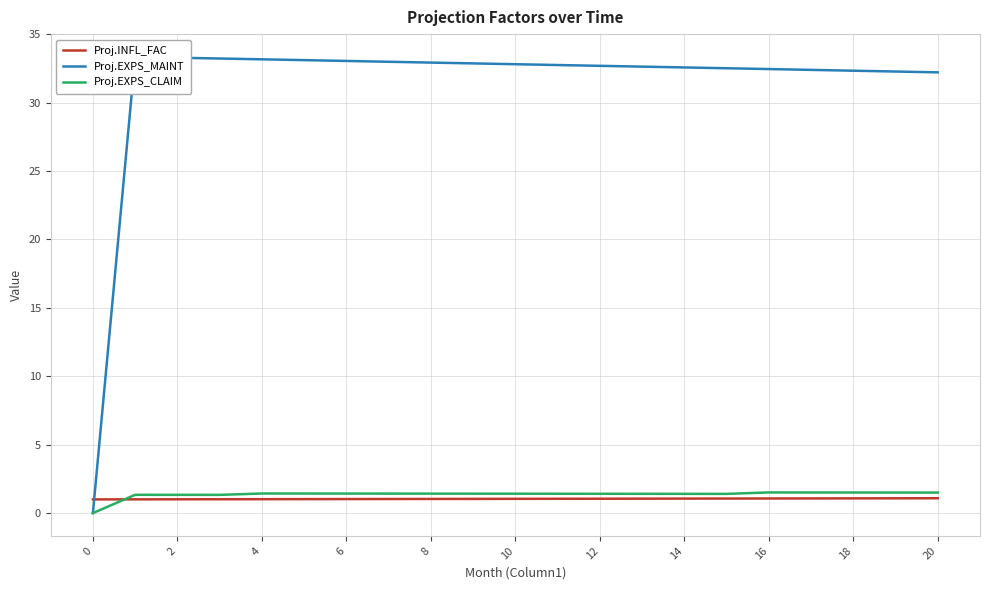

Count the Proj.EXPS_CLAIM values in the range 1 to 2.

20